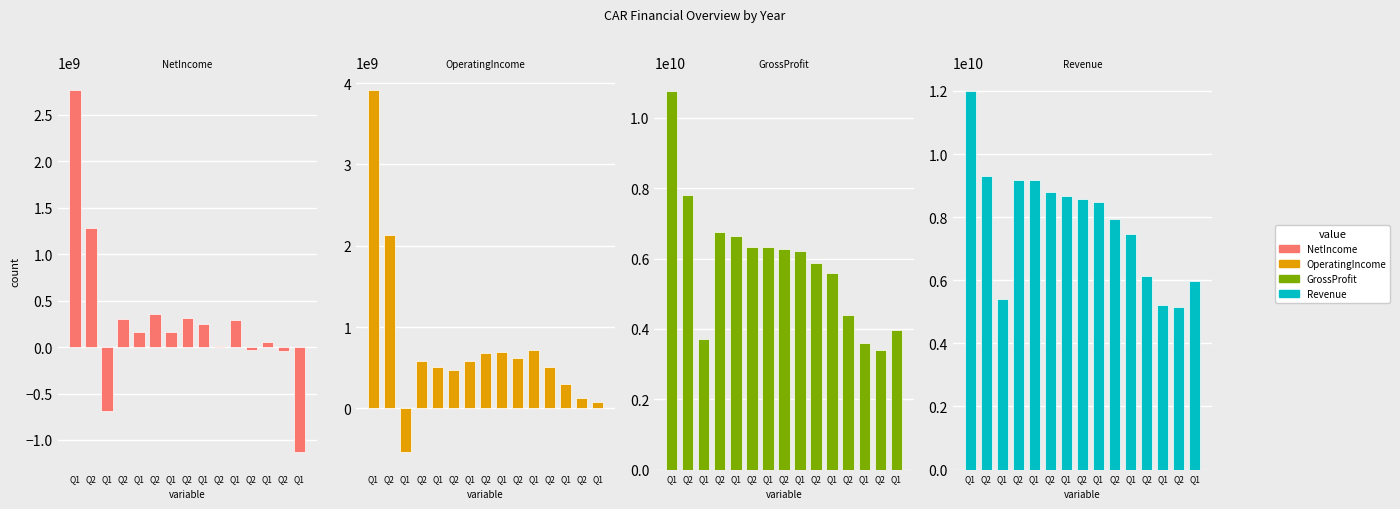

Between Q1 and Q2, which is larger?

Q2